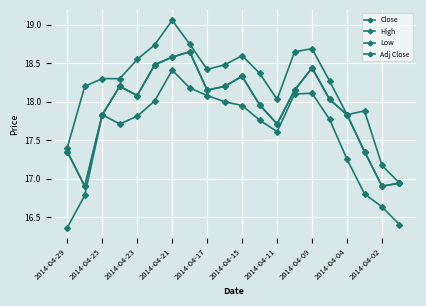

Does the chart have visible grid lines?

Yes